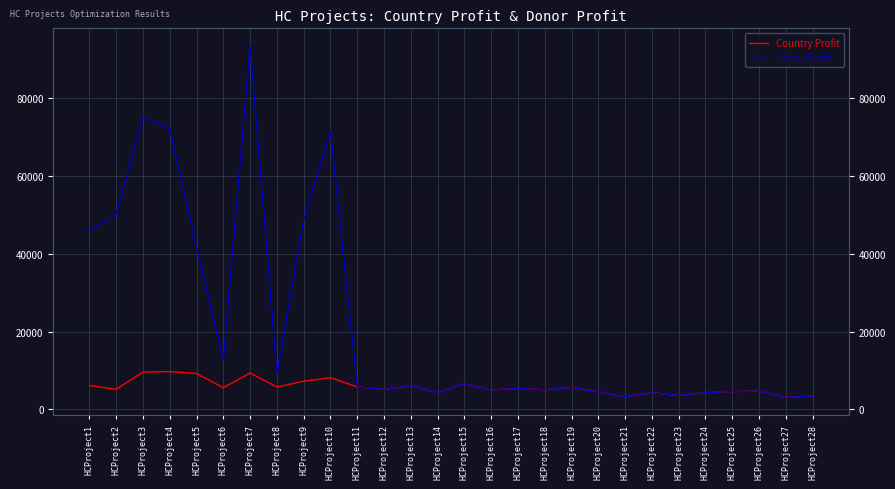

At which category does Country Profit reach its first local peak?

HCProject4